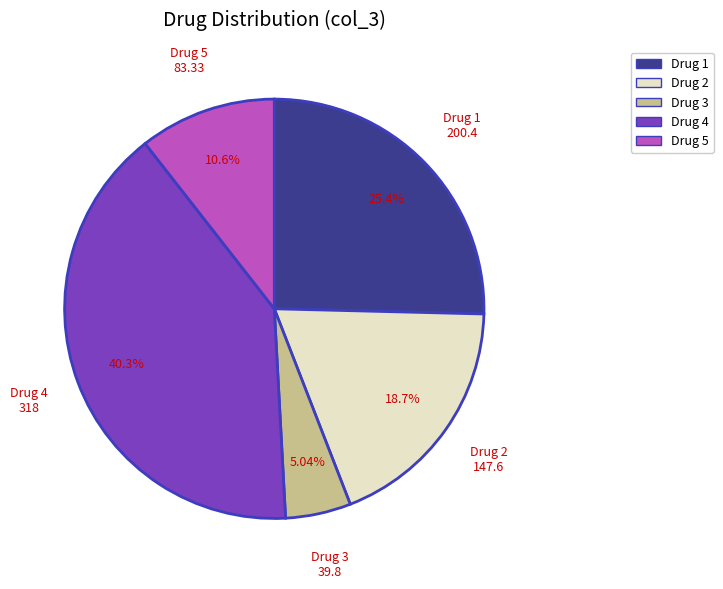

Count the number of slices in the pie.

5